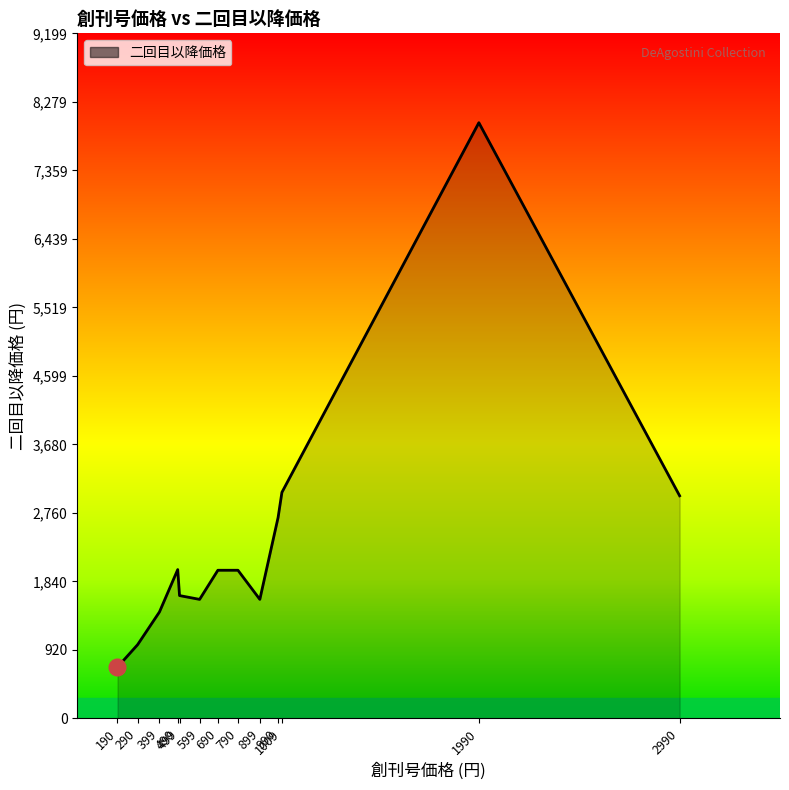

Is it true that the value at 399 is 1430?

True